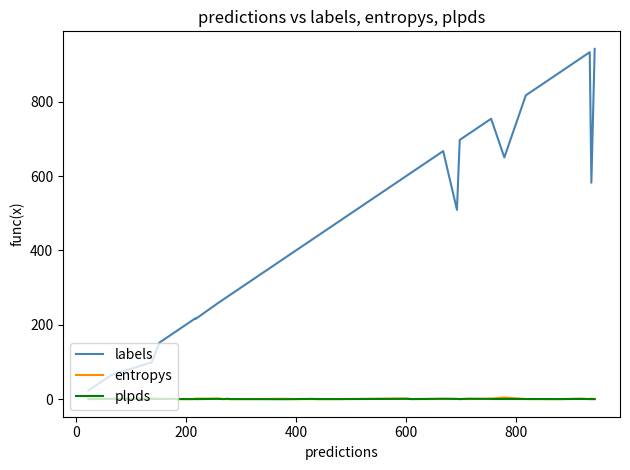

What is the greatest value displayed?

942.0